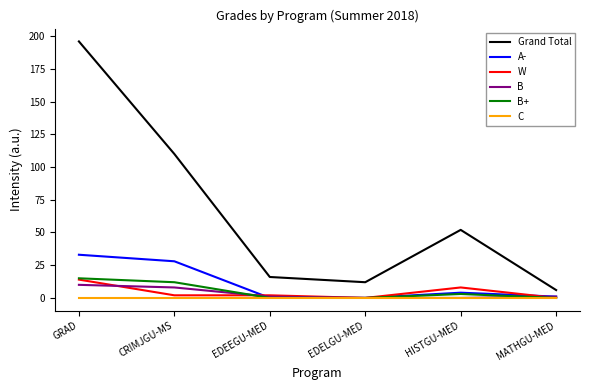

At which category is the sum across all series the highest?

GRAD